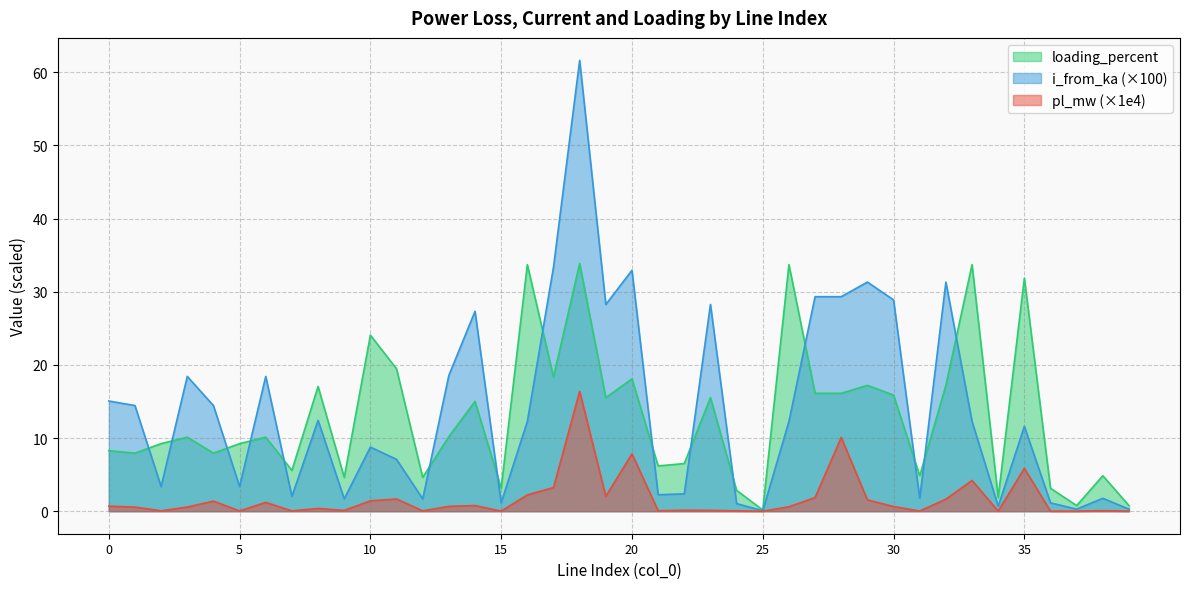

Which has a higher value, 2 or 12?

2